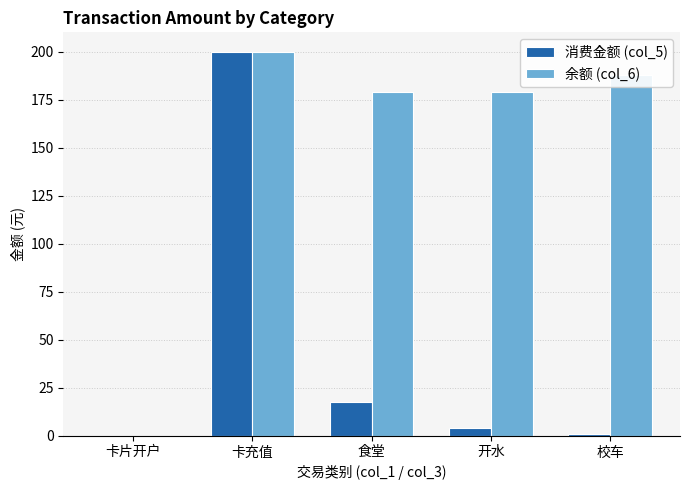

How many positive values does the 余额 (col_6) series have?

4